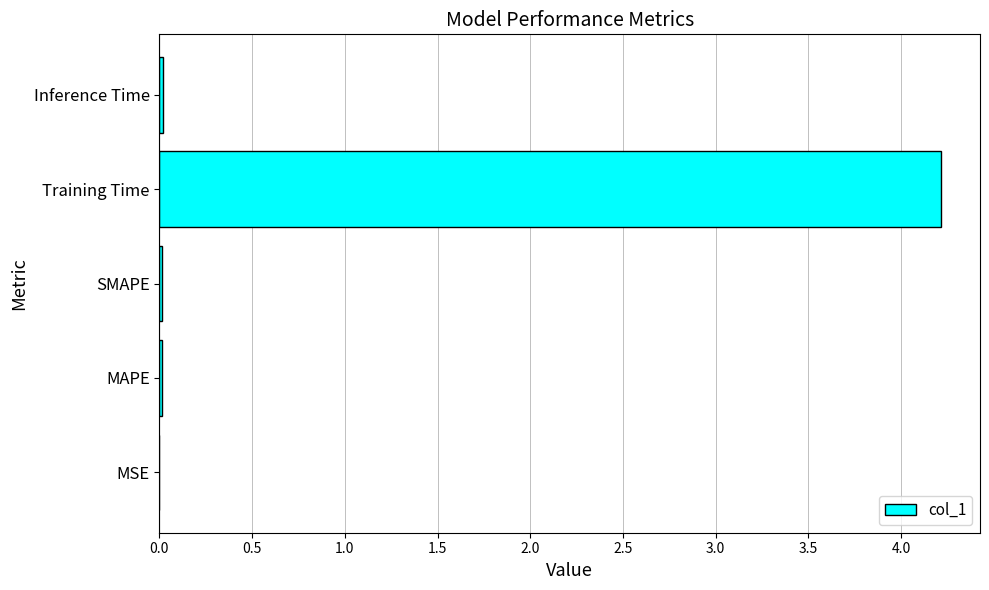

At which category does the chart reach its peak across all series?

Training Time